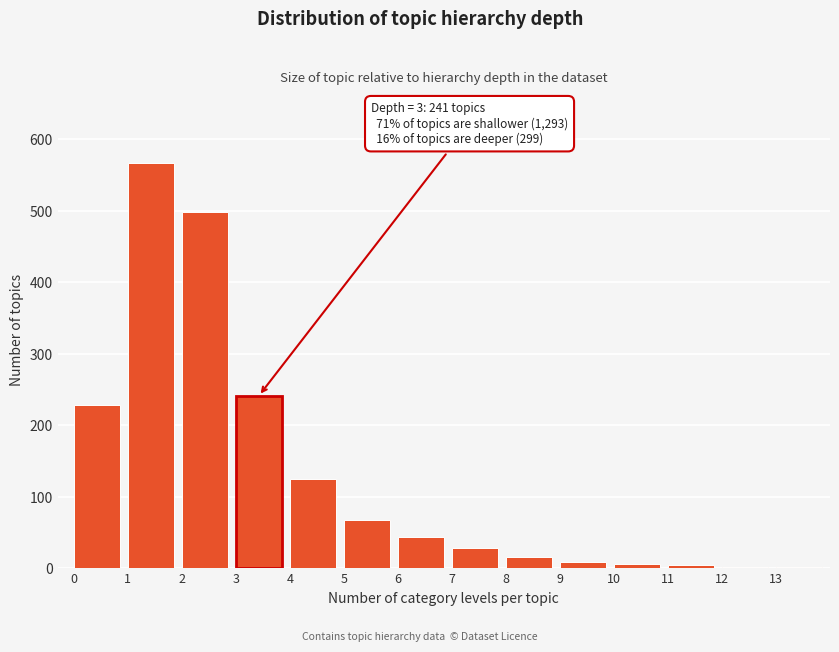

Is it true that the value at 5 is 67?

True